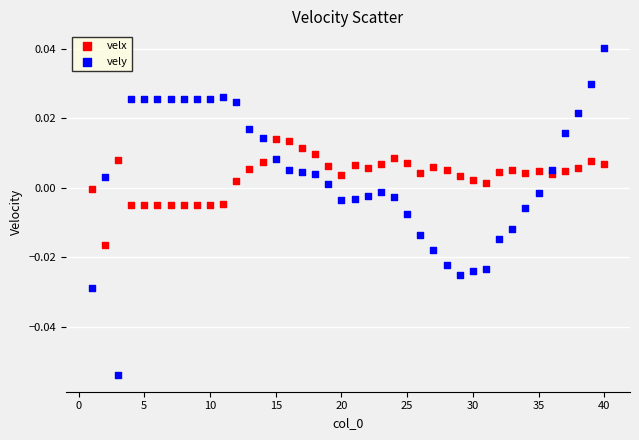

Which series reaches the maximum Y coordinate?

vely